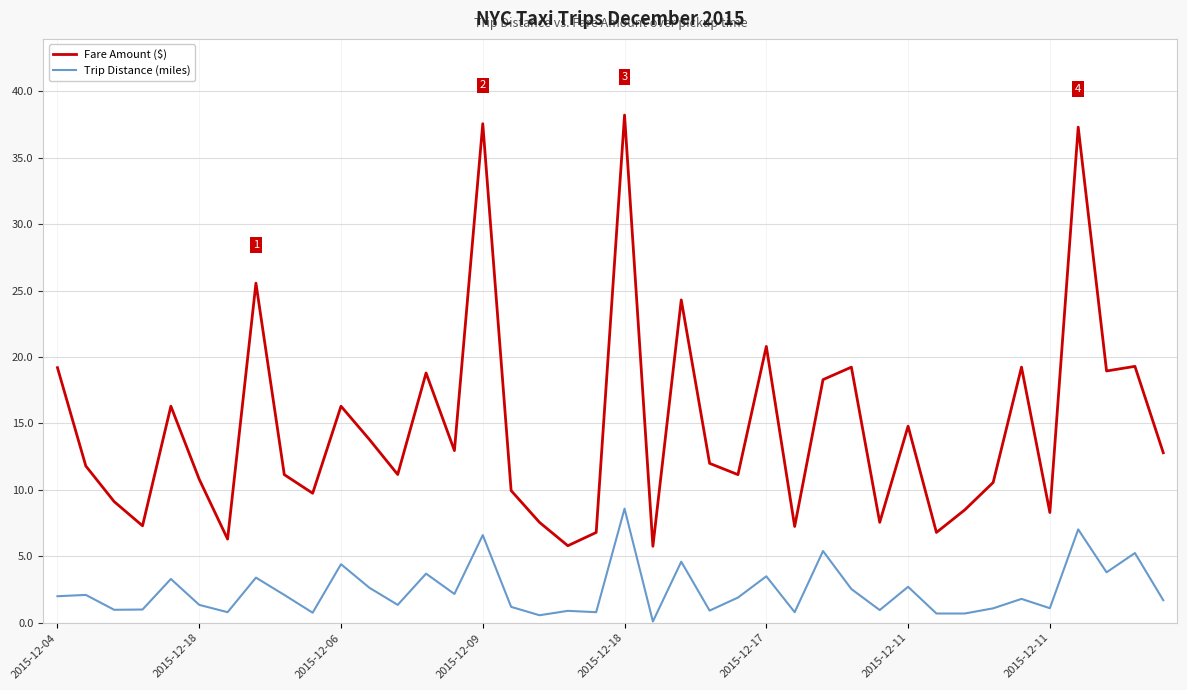

True or false: Trip Distance (miles) and Fare Amount ($) intersect in this chart.

False